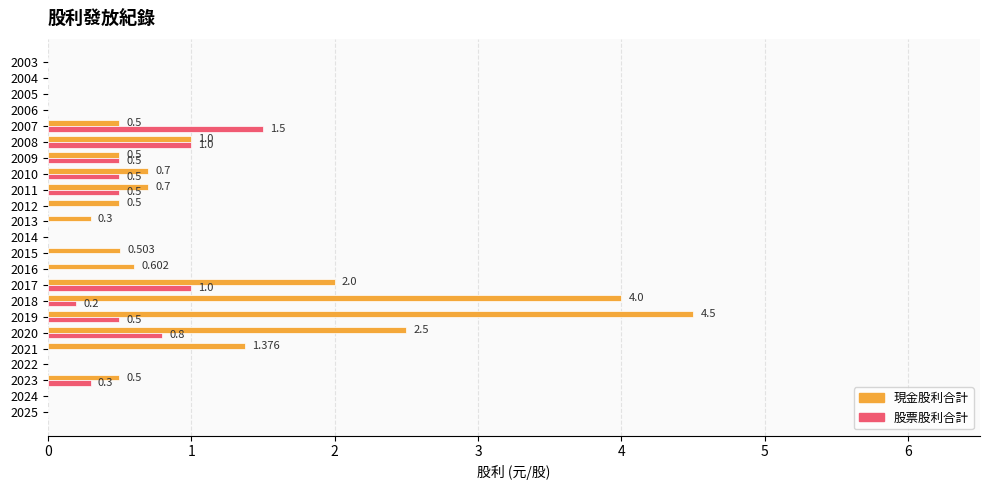

Between 2025 and 2012, which series saw the biggest shift?

現金股利合計